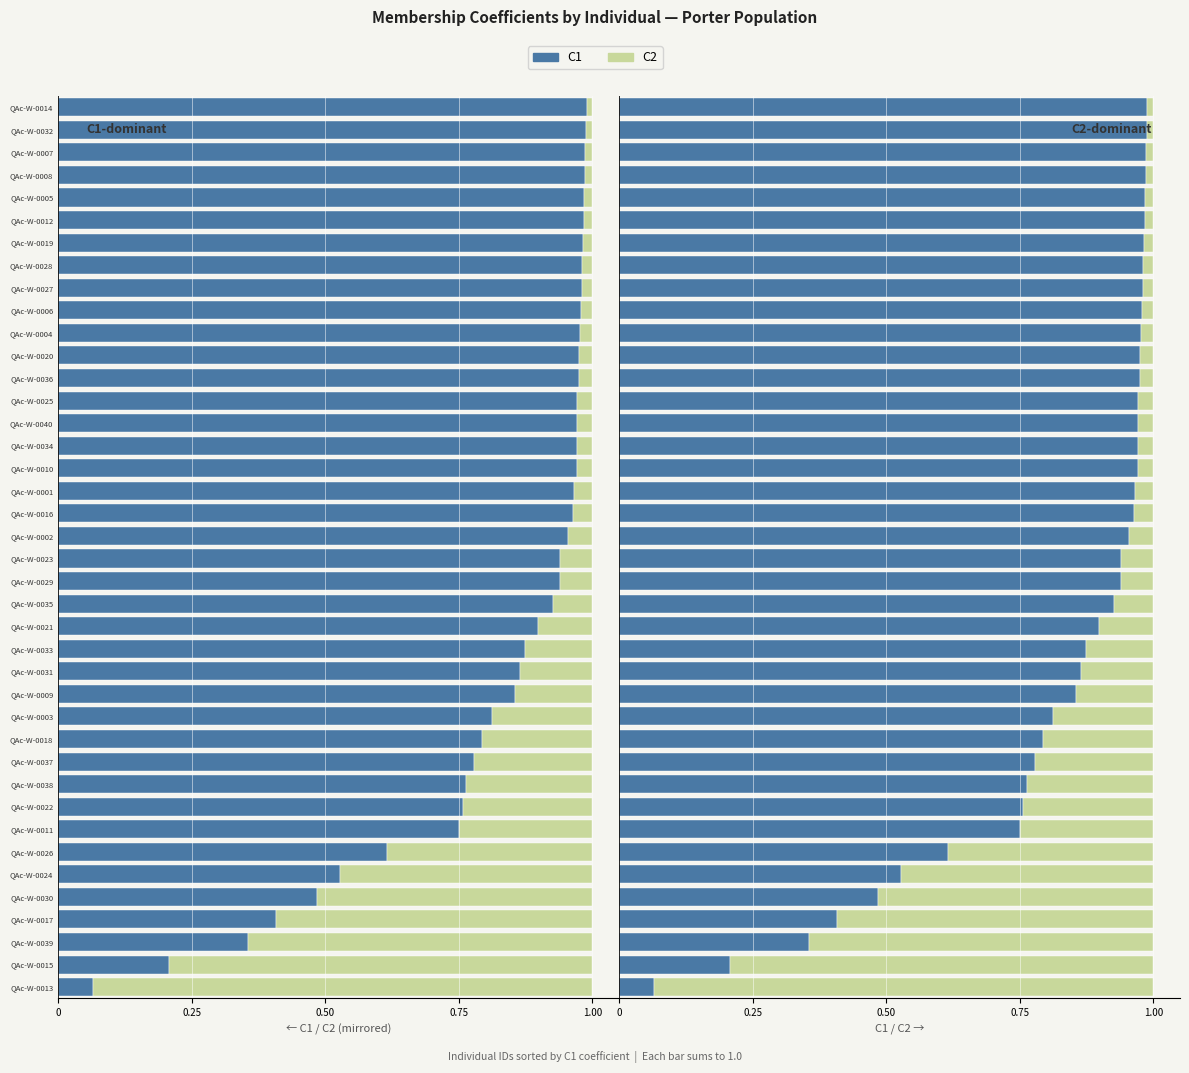

Which series has the largest total across all categories?

C1